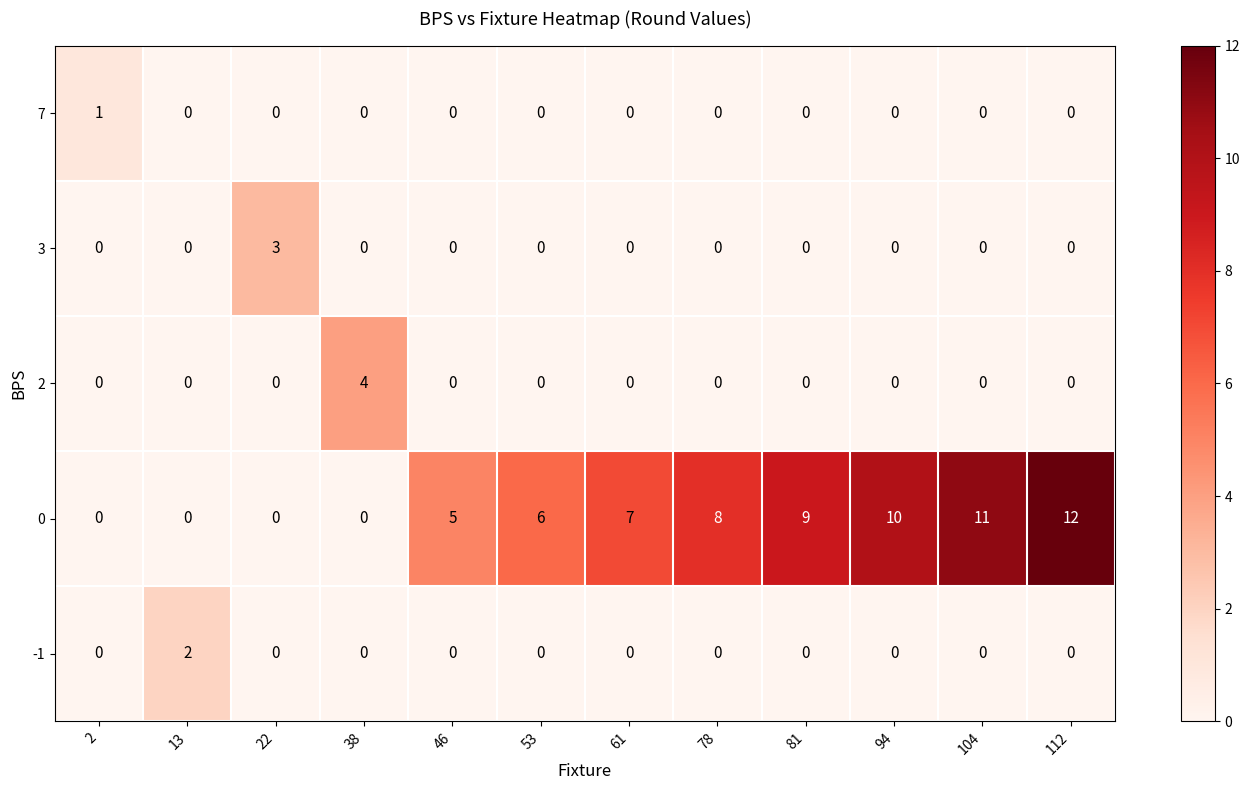

The 2 series shows -2 at 22. True or false?

False